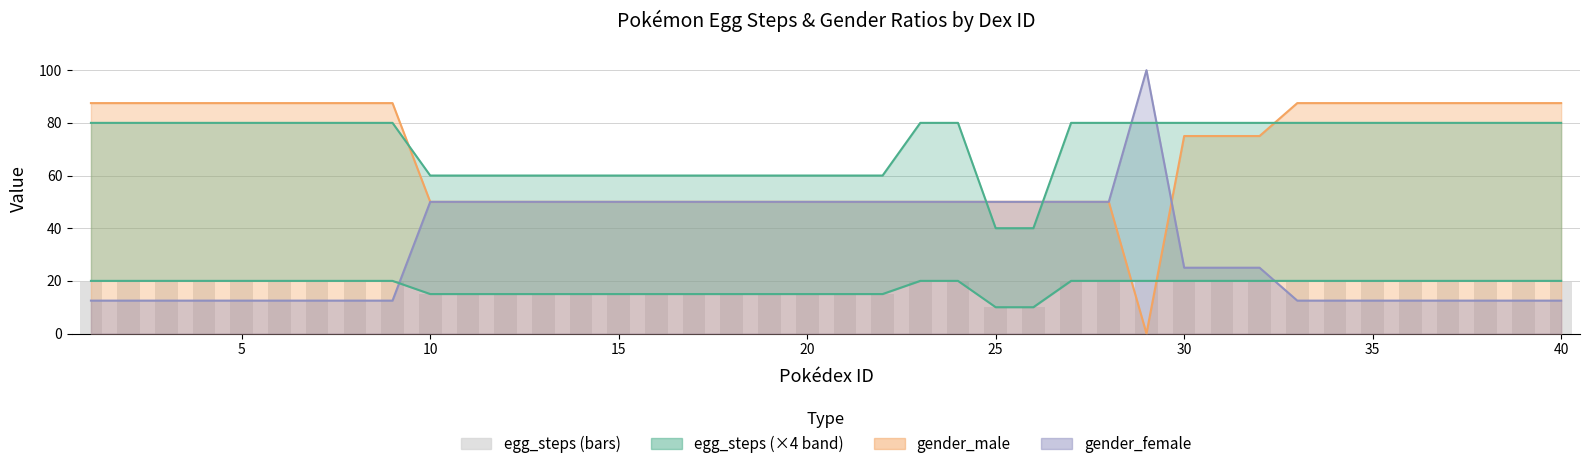

True or false: the data shows 5 at 16.

False